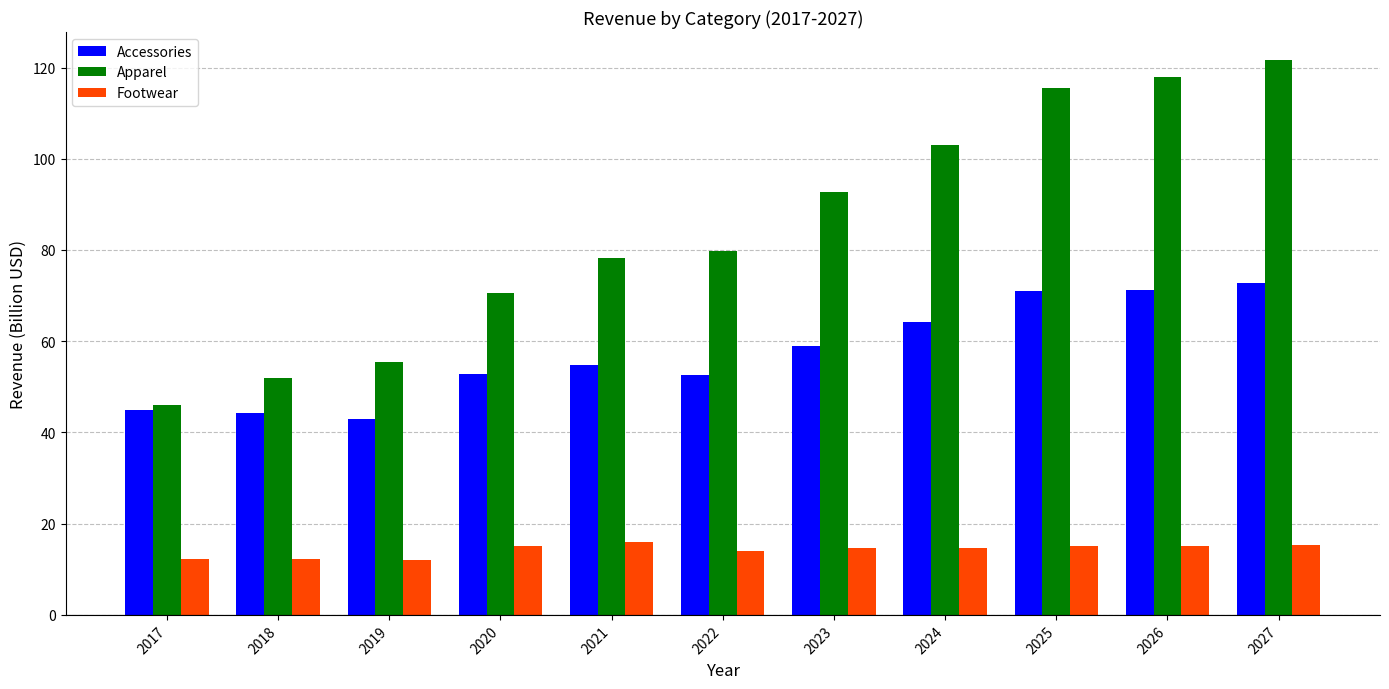

How many bars are there in total?

33